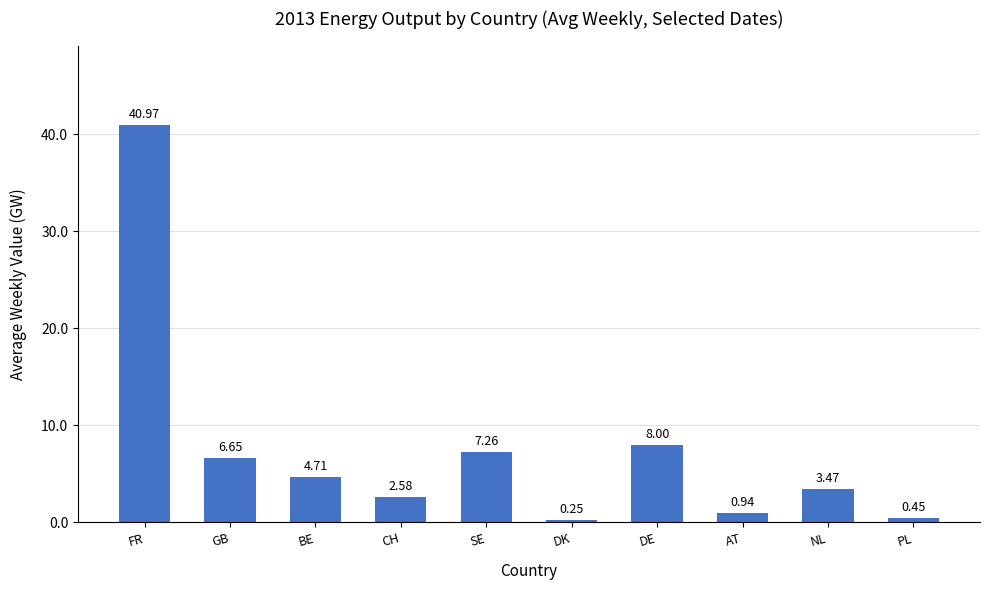

Which label corresponds to the largest value in the chart?

FR